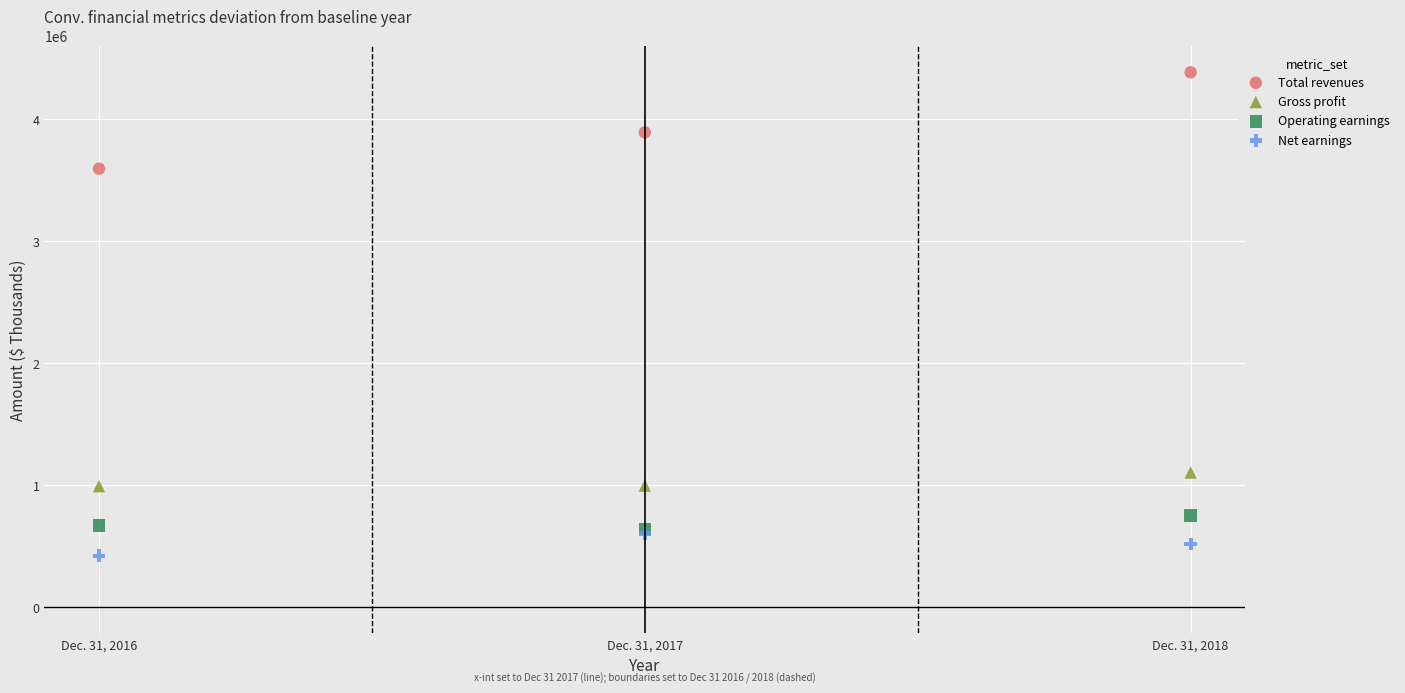

In the Total revenues series, what Y value is closest to 3987768?

3890296